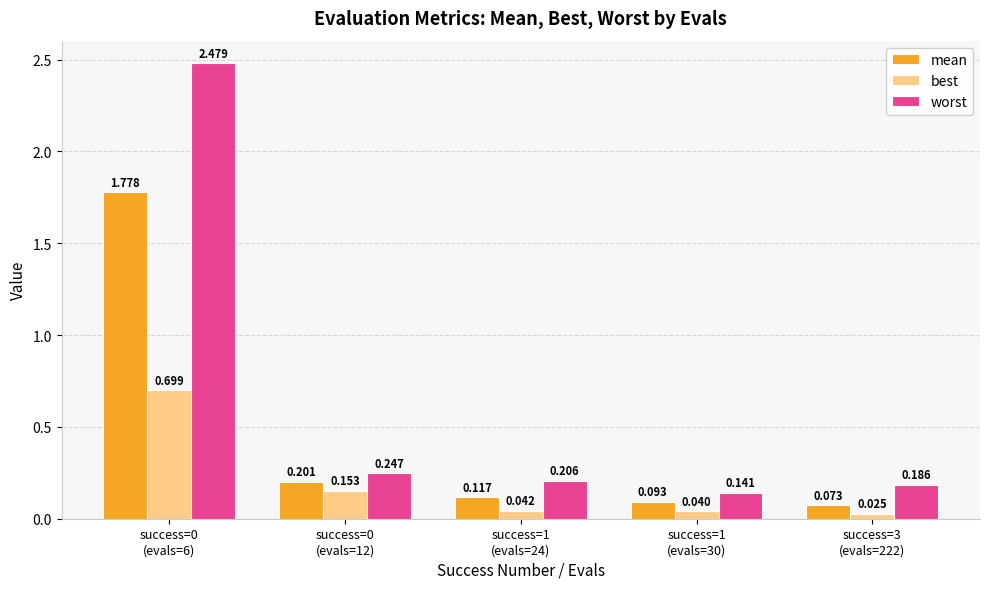

Which series has the largest total across all categories?

worst